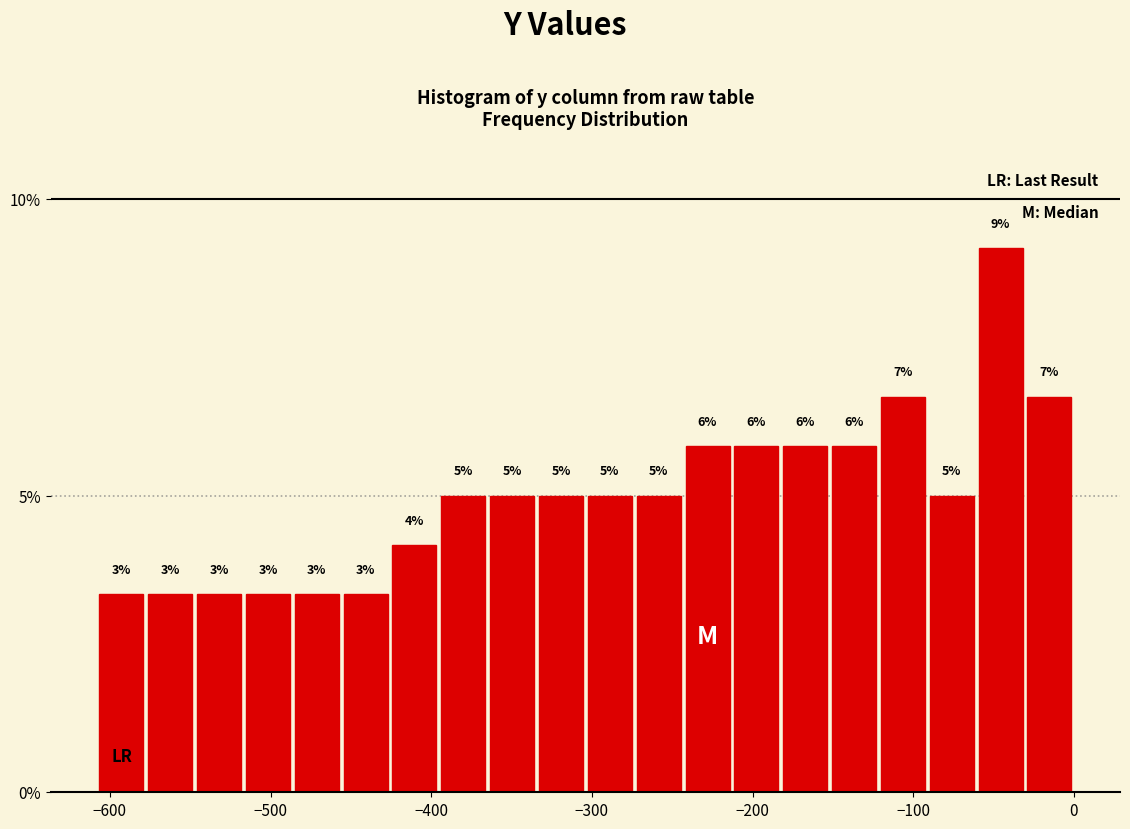

Around what value on the x-axis is the tallest bar? Give the approximate position of its centre, as read against the axis.

-50